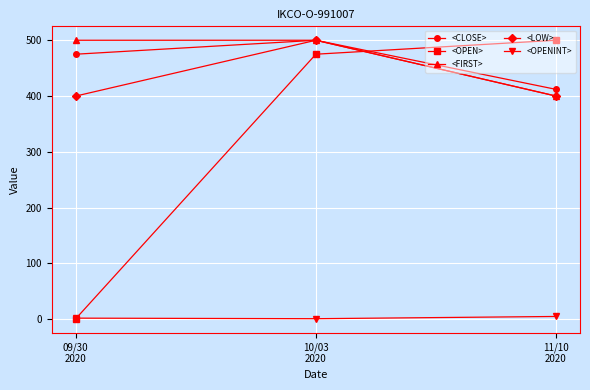

What is the label of the 3rd point from the left?

11/10
2020